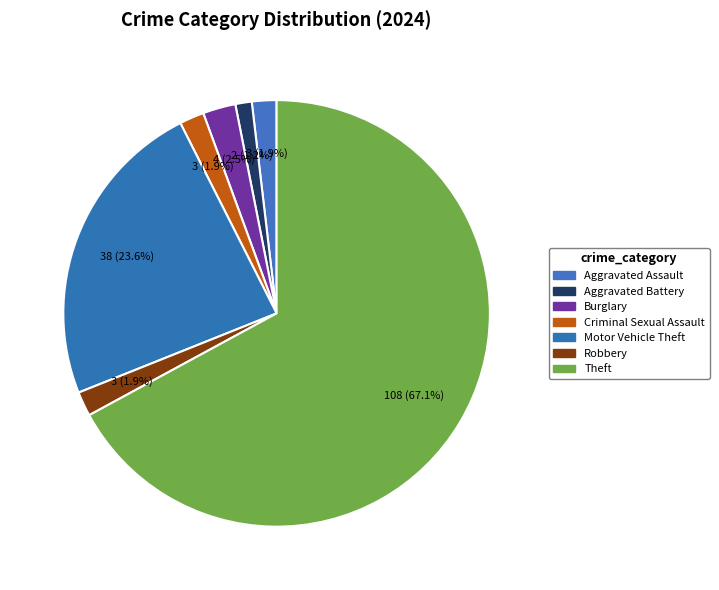

Count the number of slices in the pie.

7